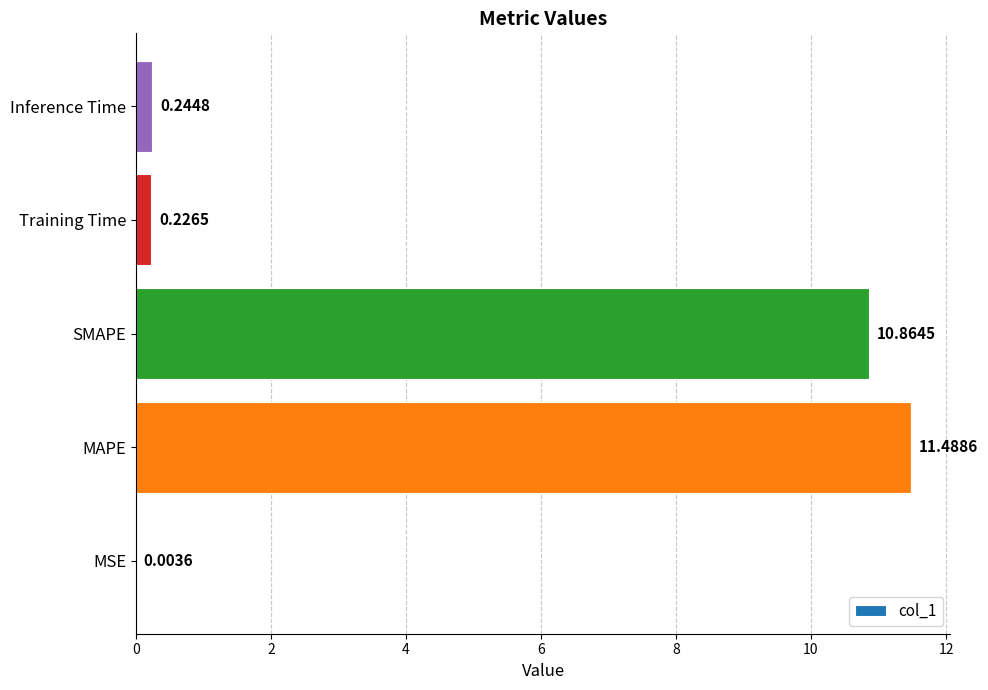

Count the number of data series in this chart.

1